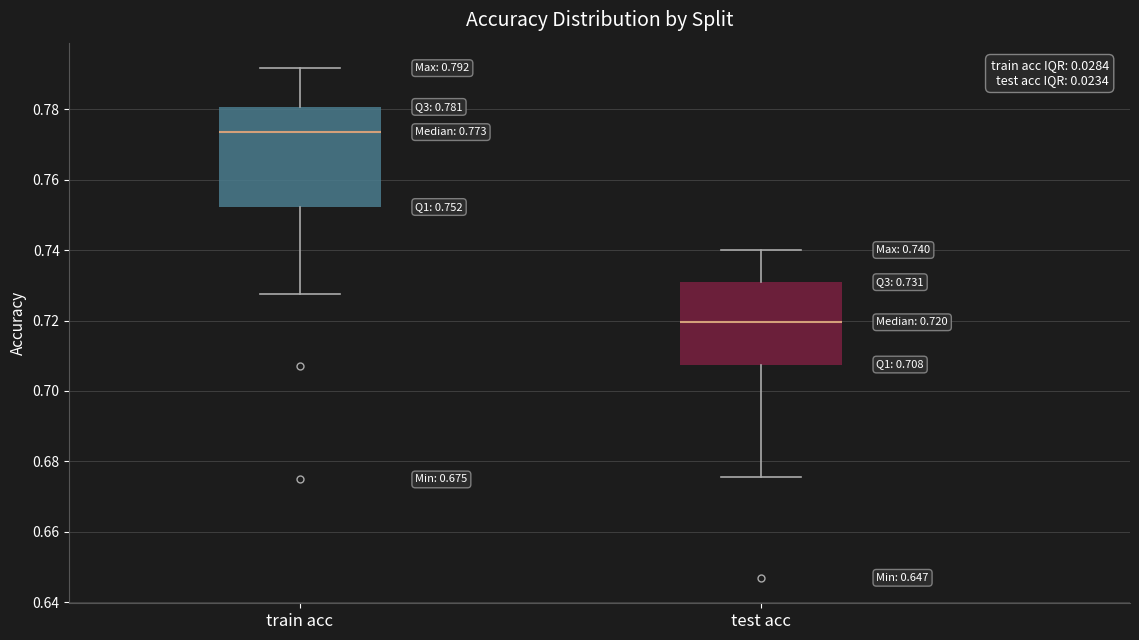

Comparing the boxes themselves (not the whiskers), which one is the tallest?

train acc